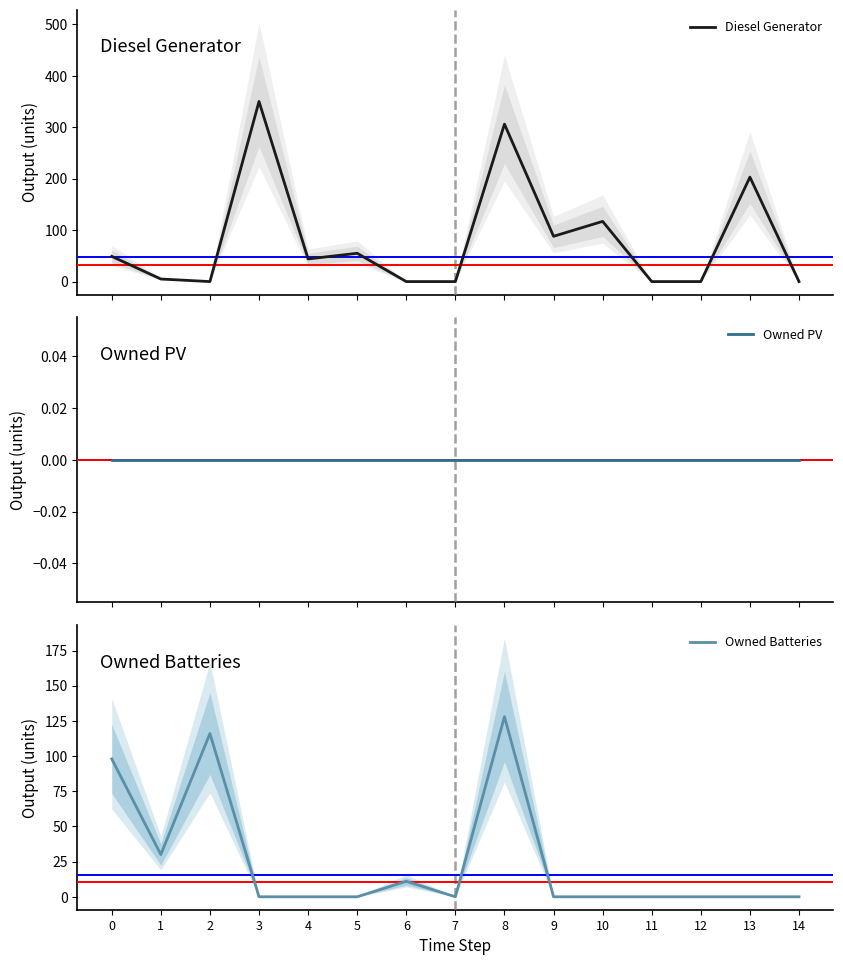

List the series in order of their overall mean, highest first.

Diesel Generator, Owned Batteries, Owned PV